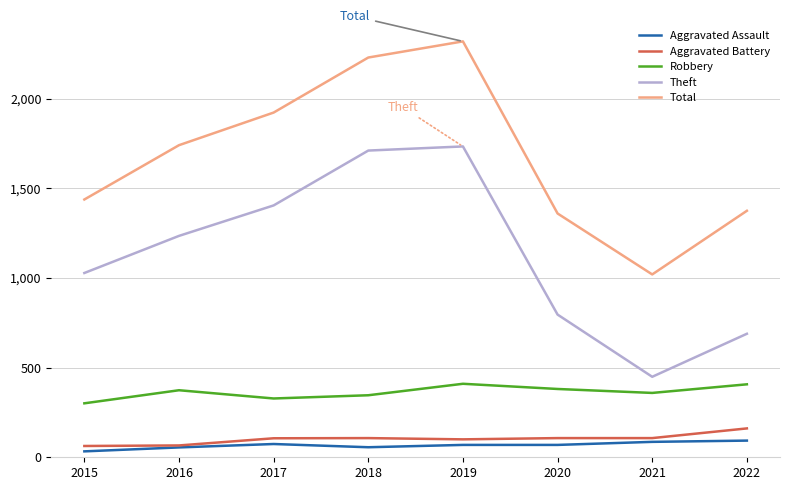

Which category has the lowest value in the Robbery series?

2015